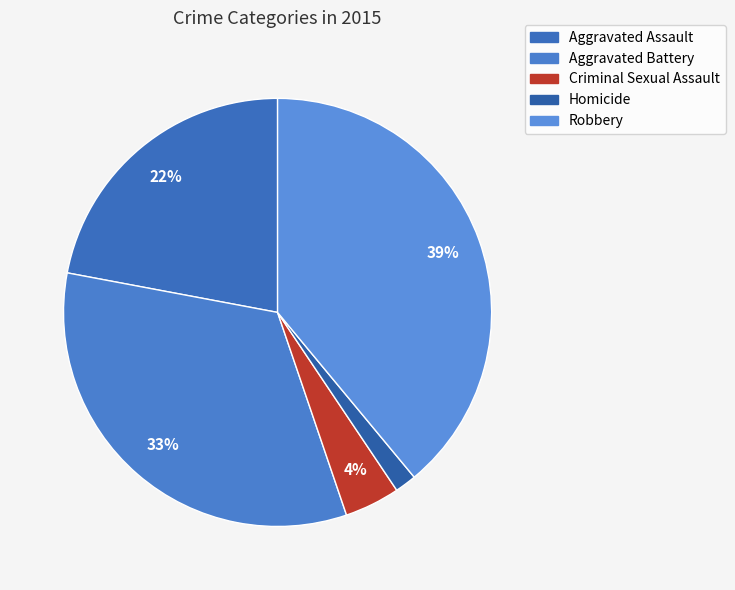

What portion of the pie excludes Aggravated Assault?

78.0%